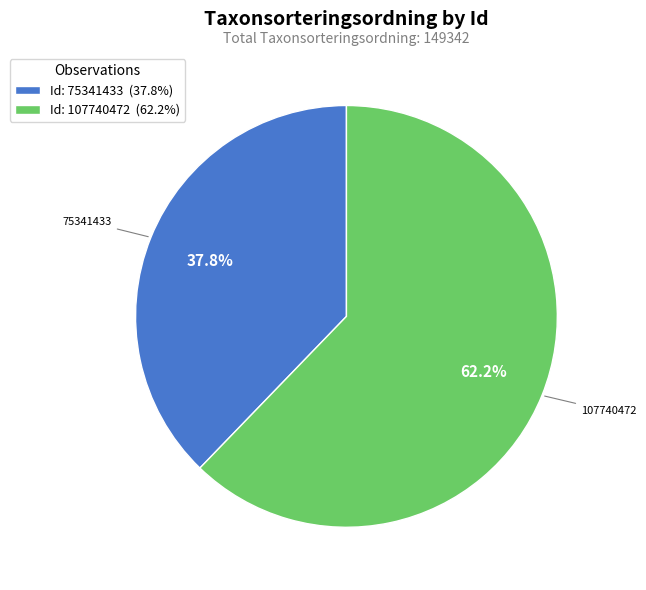

Which slice is the largest?

Id: 107740472 (62.2%)